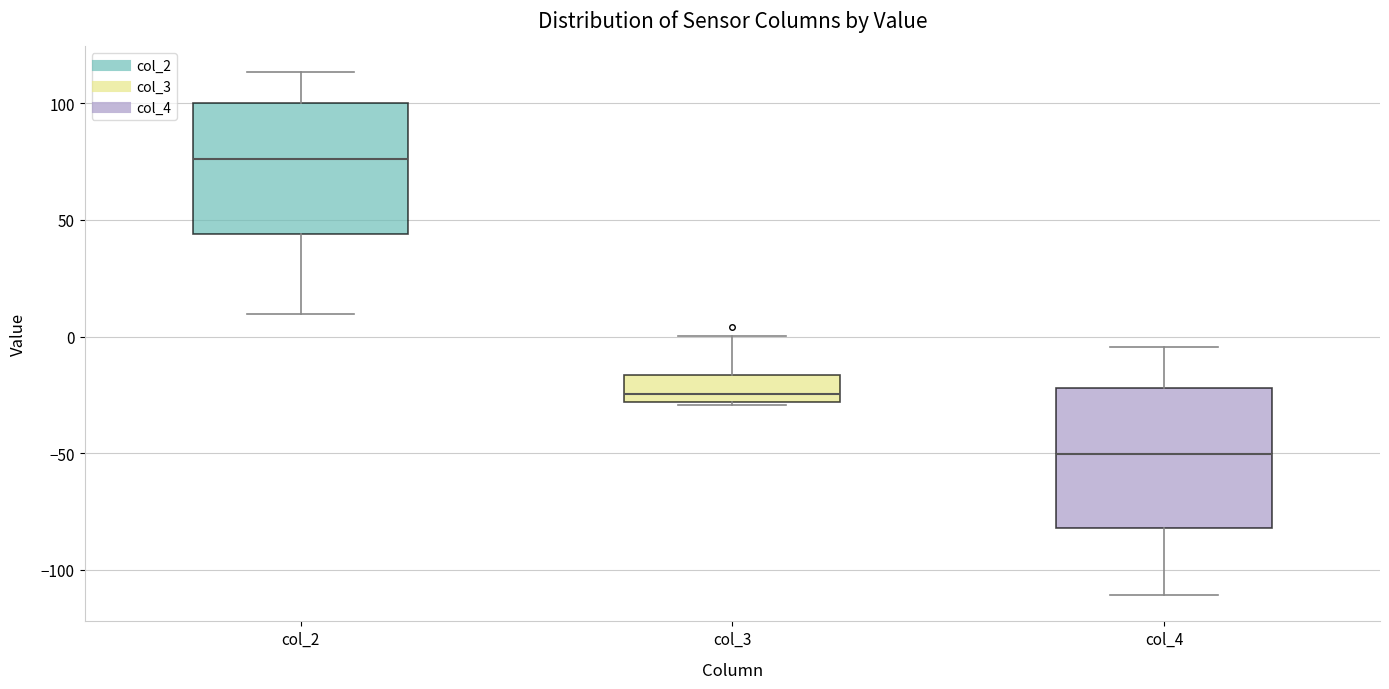

Reading left to right, transcribe this box plot: for each box, give where its median line is, the range the box spans, and where its two whiskers end, as read against the y-axis. The values are not printed on the chart, so give them approximately, as read against the axis.

col_2: median 75, box 45 to 100, whiskers 10 to 115
col_3: median -25, box -30 to -15, whiskers -30 to 0
col_4: median -50, box -80 to -20, whiskers -110 to -5